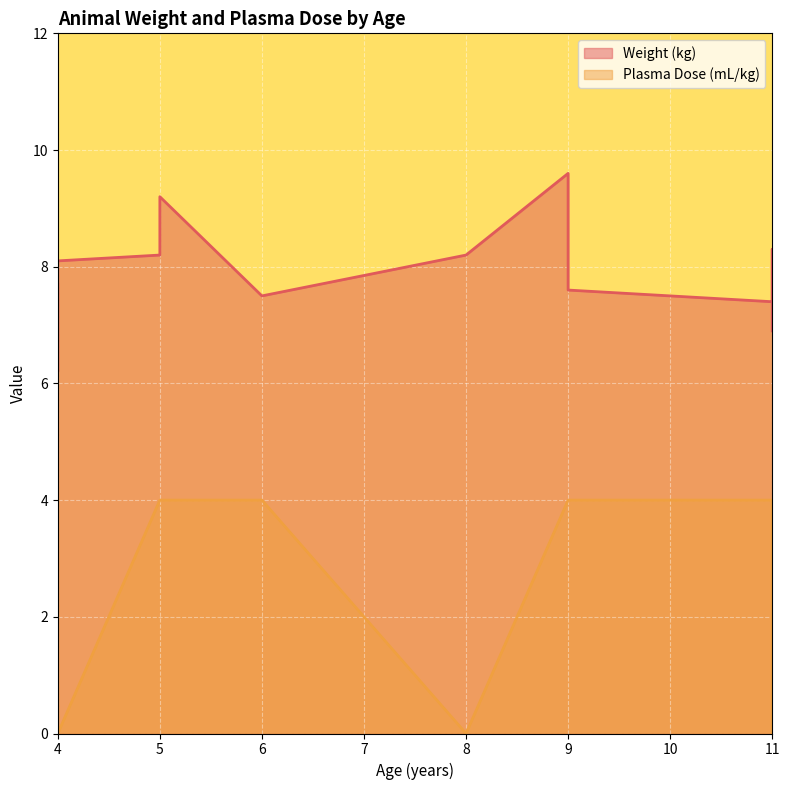

Where is Weight (kg) nearest to the value 7?

11